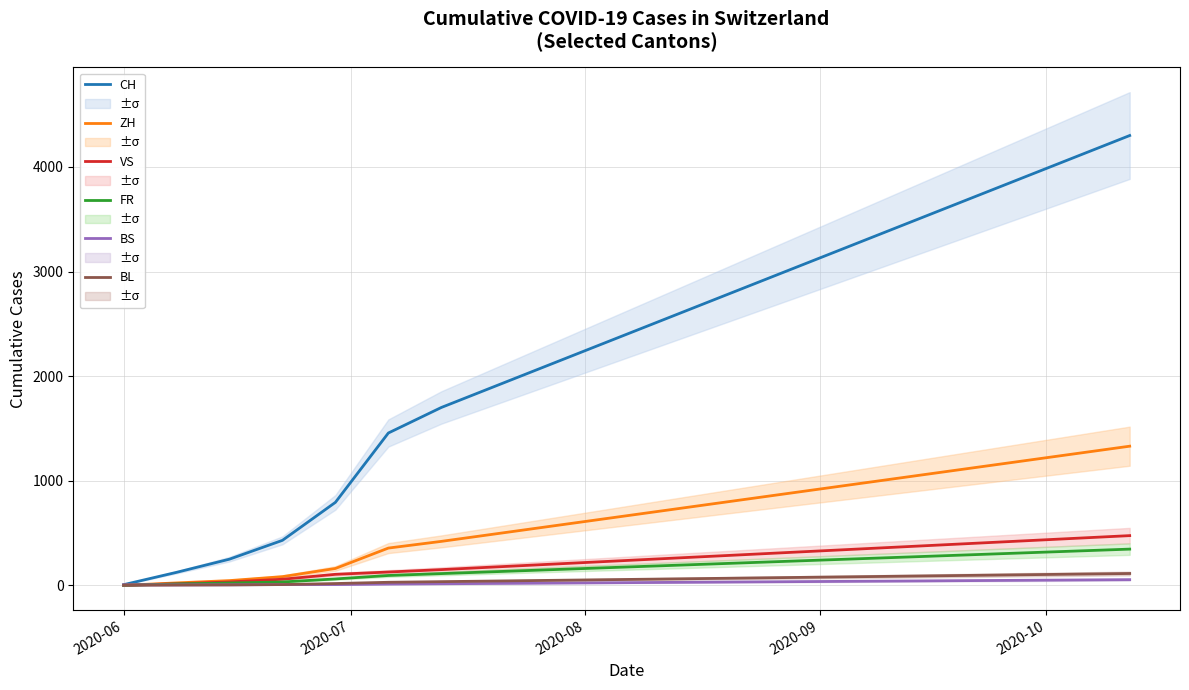

Which series has the largest range (max minus min)?

CH